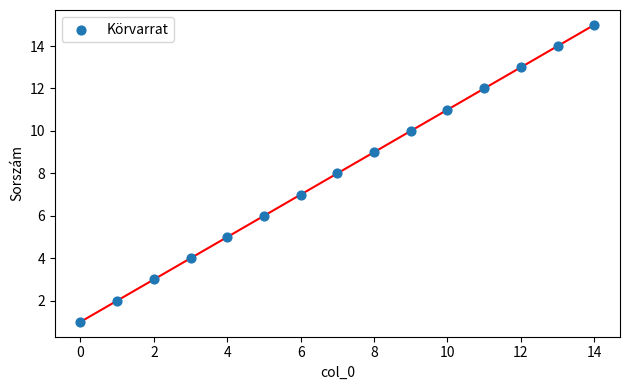

What is the range of Y values (max minus min)?

14